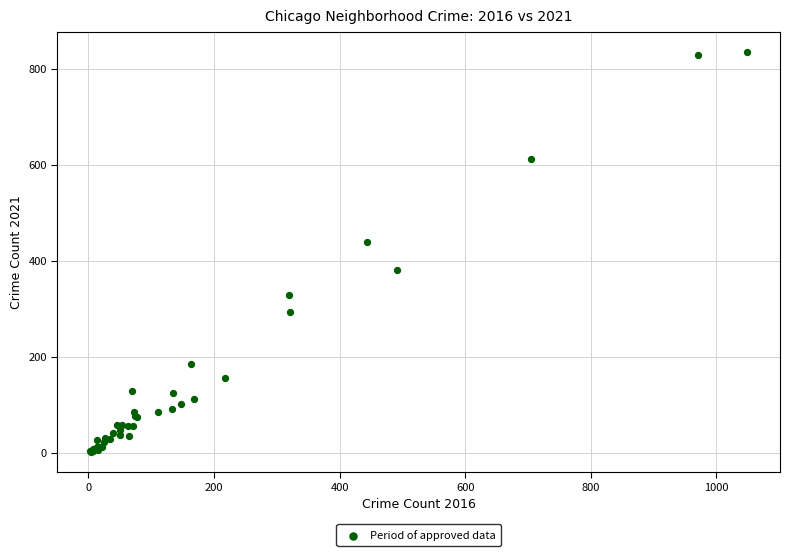

What Y value in the scatter plot is closest to 418?

439